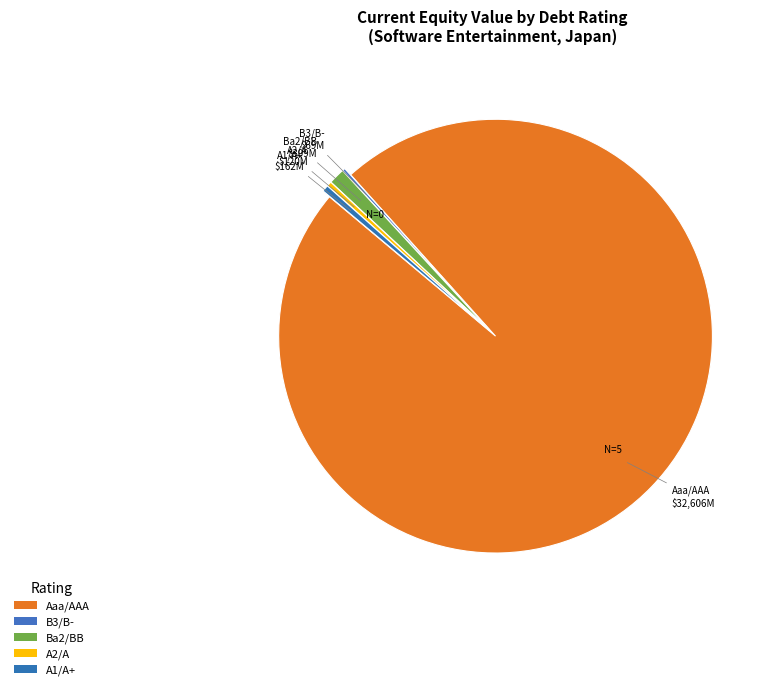

Is there any slice that represents more than half of the pie?

Yes